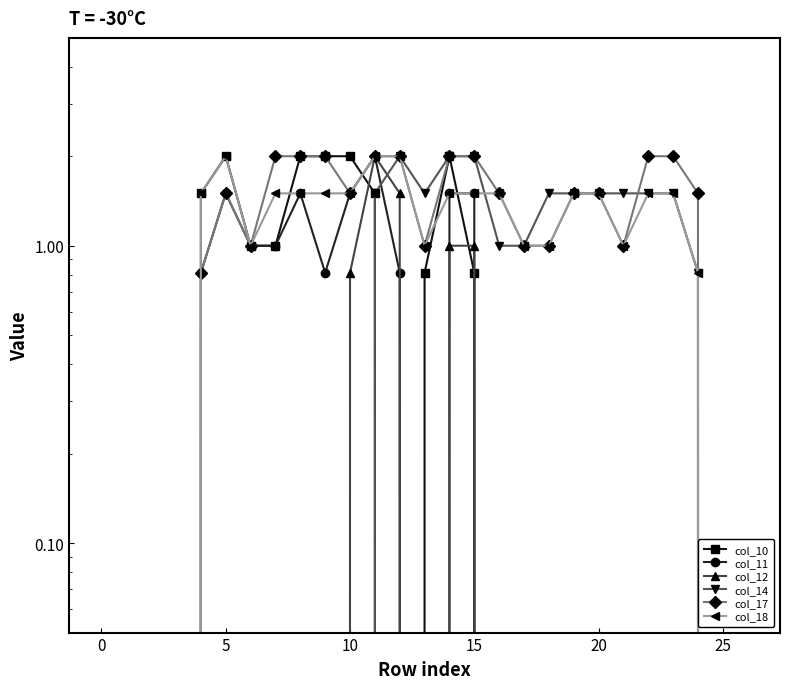

Is the value of col_12 at 20 greater than the value of col_11 at 16?

No